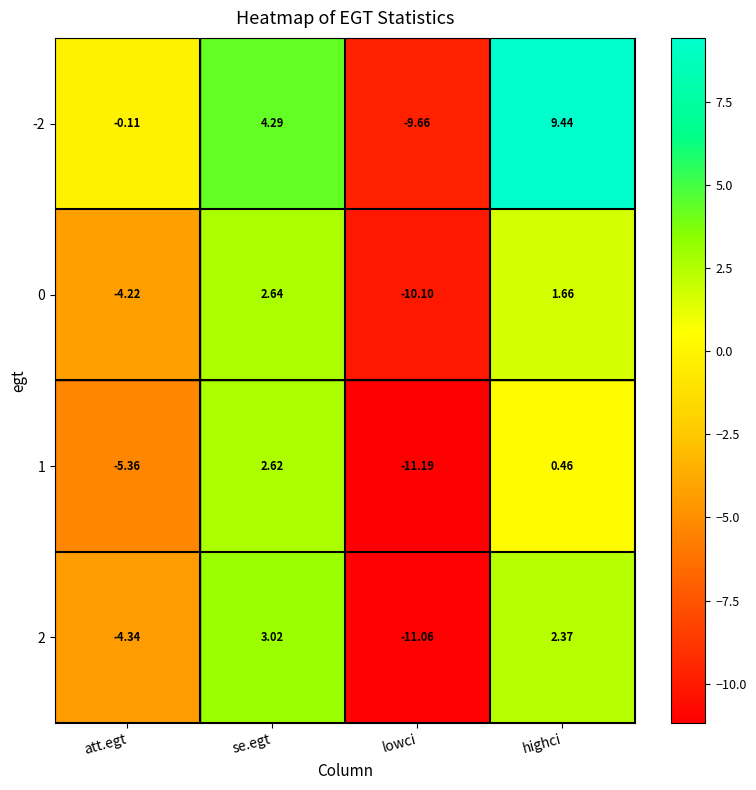

Is the value of 1 at se.egt greater than the value of 2 at highci?

Yes